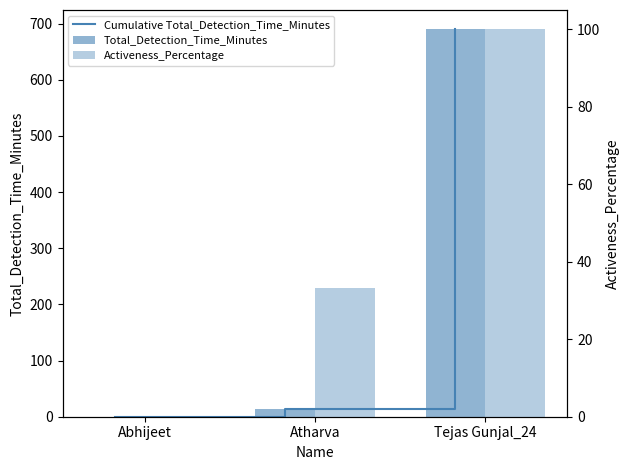

Rank the categories by Cumulative Total_Detection_Time_Minutes value from lowest to highest.

Abhijeet, Atharva, Tejas Gunjal_24